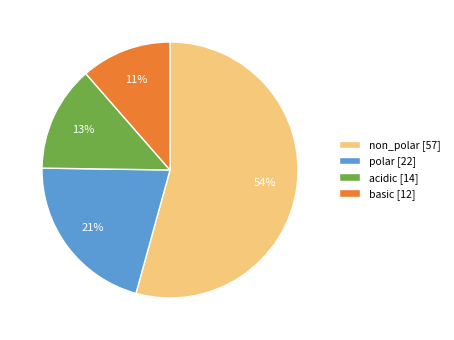

Combined, do non_polar and acidic account for over 50%?

Yes